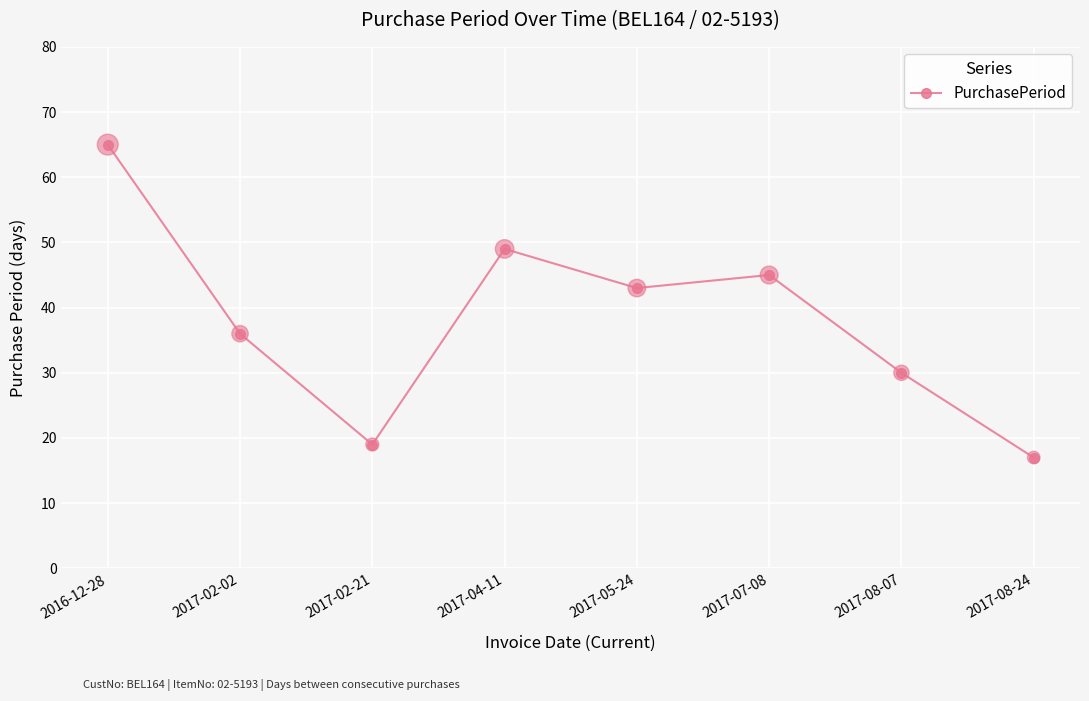

What is the change in value from 2017-04-11 to 2017-05-24?

-6